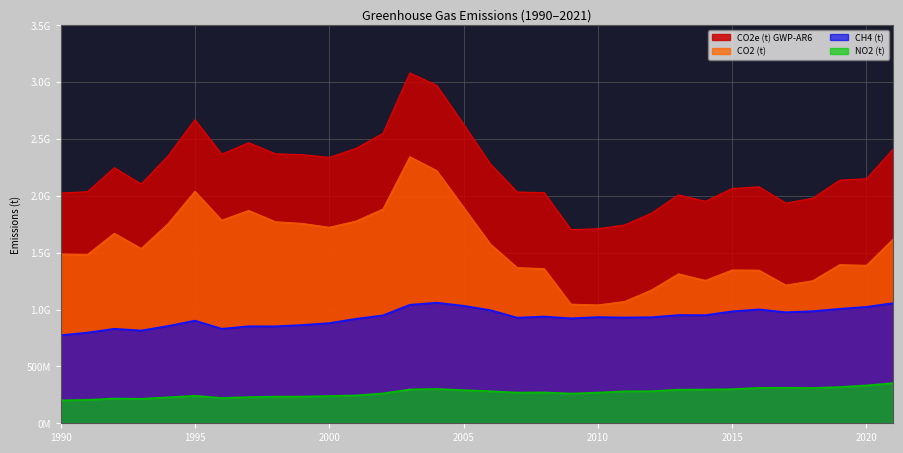

Reading right to left, list all the values displayed in this chart.

CO2e (t) GWP-AR6: 2021=2412571659.0	2020=2150175216.3	2019=2137368041.6	2018=1979000704.4	2017=1935367928.0	2016=2079083403.7	2015=2064085644.7	2014=1951327531.7	2013=2008154865.9	2012=1847693162.8	2011=1743810865.2	2010=1710114992.2	2009=1702694426.7	2008=2027640769.3	2007=2032958682.1	2006=2279354244.3	2005=2629313651.5	2004=2971117525.6	2003=3080330217.2	2002=2549357708.1	2001=2417425961.9	2000=2337380538.5	1999=2361884844.4	1998=2368734974.5	1997=2467150866.3	1996=2365378744.7	1995=2669366296.4	1994=2351016358.6	1993=2103219539.6	1992=2246871586.9	1991=2036197975.0	1990=2024512516.7
CO2 (t): 2021=1621010718.4	2020=1388751373.4	2019=1394320152.7	2018=1252988215.2	2017=1214597875.3	2016=1345980855.3	2015=1347568376.9	2014=1256118668.4	2013=1313780647.3	2012=1172178180.3	2011=1071144848.5	2010=1040292359.4	2009=1046941591.0	2008=1359898214.1	2007=1368304281.5	2006=1575549465.8	2005=1899430339.4	2004=2221904556.6	2003=2343614307.5	2002=1883583788.6	2001=1778090196.1	2000=1723039127.7	1999=1757035761.2	1998=1771771669.5	1997=1871533456.1	1996=1785462371.1	1995=2039896016.1	1994=1754962024.1	1993=1536373957.0	1992=1670307805.6	1991=1484623391.1	1990=1488686061.0
CH4 (t): 2021=1056984711.8	2020=1023803372.0	2019=1006427700.5	2018=985875326.0	2017=976512442.7	2016=1001467051.8	2015=984489843.6	2014=950975099.4	2013=951595839.8	2012=932746985.7	2011=930196296.9	2010=934045028.7	2009=922973403.1	2008=938904329.0	2007=928460973.1	2006=994951288.8	2005=1033311721.6	2004=1060622638.6	2003=1042177661.2	2002=949007254.6	2001=919038661.9	2000=880834132.4	1999=864544229.0	1998=852848876.8	1997=853304505.2	1996=830971568.7	1995=903051836.9	1994=855698076.3	1993=815791976.3	1992=831142450.0	1991=797531184.5	1990=774457003.5
NO2 (t): 2021=353114120.1	2020=333116805.5	2019=318690389.7	2018=310497572.9	2017=312326304.4	2016=311574647.4	2015=300191888.8	2014=296630821.6	2013=295863278.2	2012=282178115.9	2011=281804471.1	2010=269872012.4	2009=261738573.3	2008=271305252.1	2007=270103829.3	2006=282198853.1	2005=291267854.0	2004=302168459.9	2003=297562897.0	2002=262775052.3	2001=245096720.2	2000=239890657.3	1999=234684991.7	1998=234391198.2	1997=230590571.3	1996=222676015.7	1995=241865230.9	1994=228693812.3	1993=215249753.9	1992=217321015.1	1991=206512539.9	1990=201534710.6